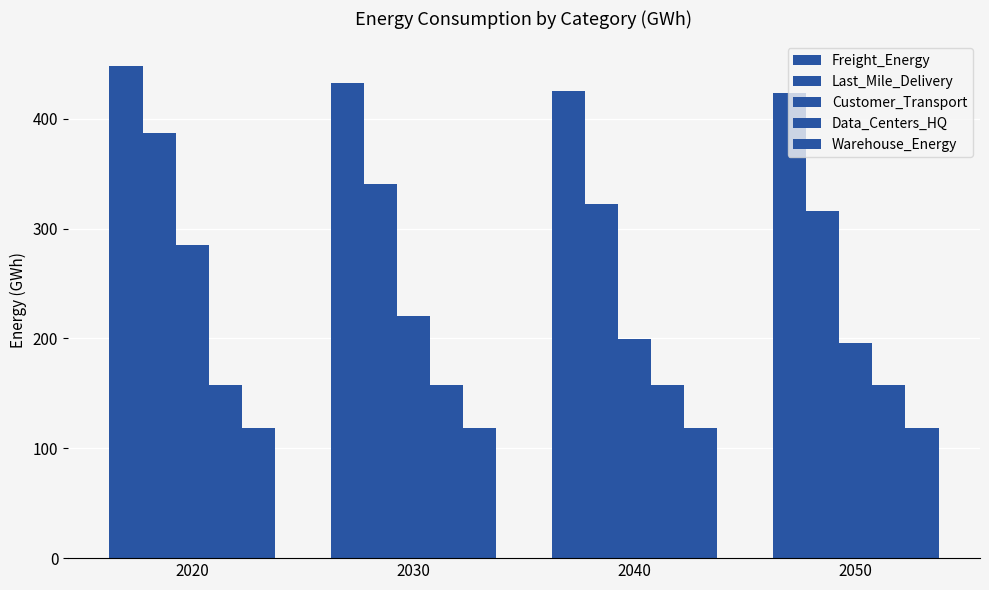

What is the value of the Last_Mile_Delivery bar at the 2nd from the left?

340.7